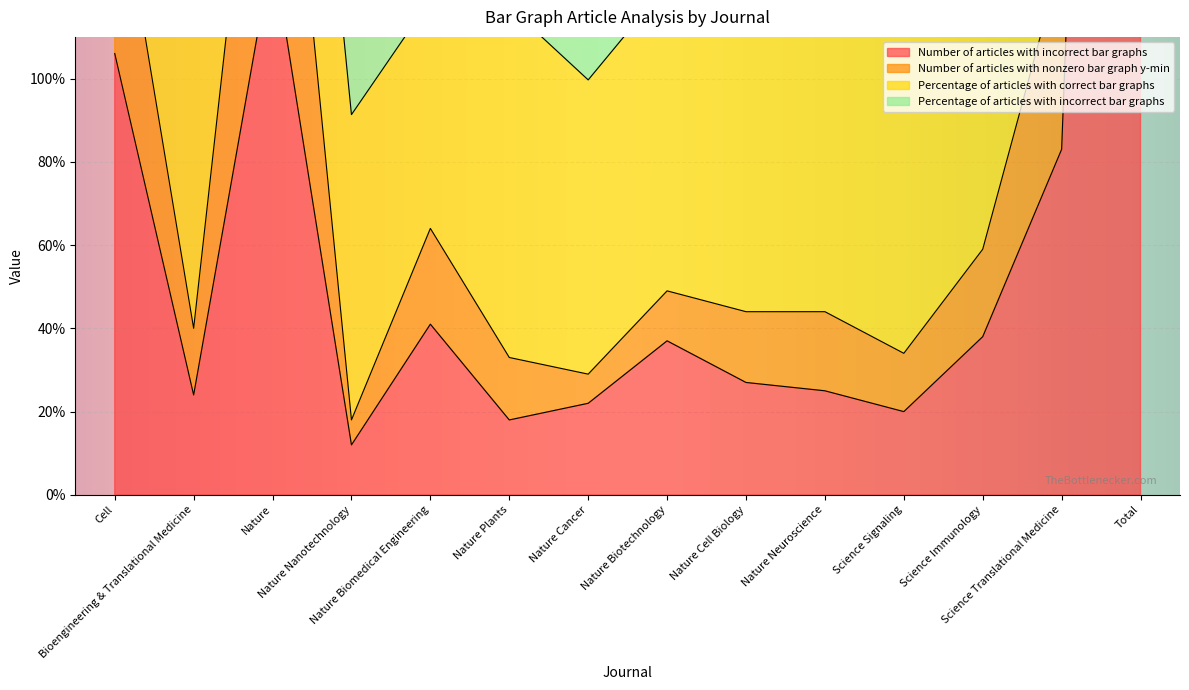

True or false: Number of articles with incorrect bar graphs and Number of articles with nonzero bar graph y-min intersect in this chart.

False